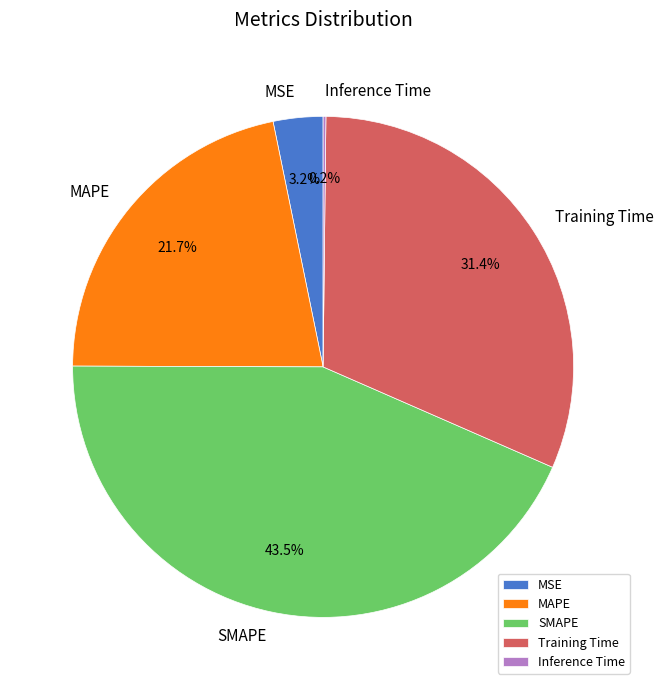

To the nearest percent, what is the difference between the largest and smallest slice percentages?

43%